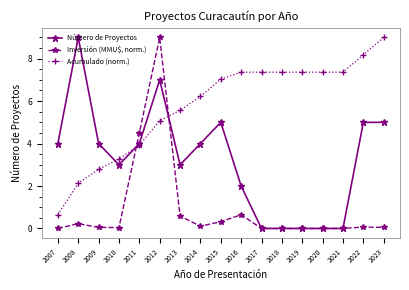

Where does the Acumulado (norm.) series first go above 7?

2015